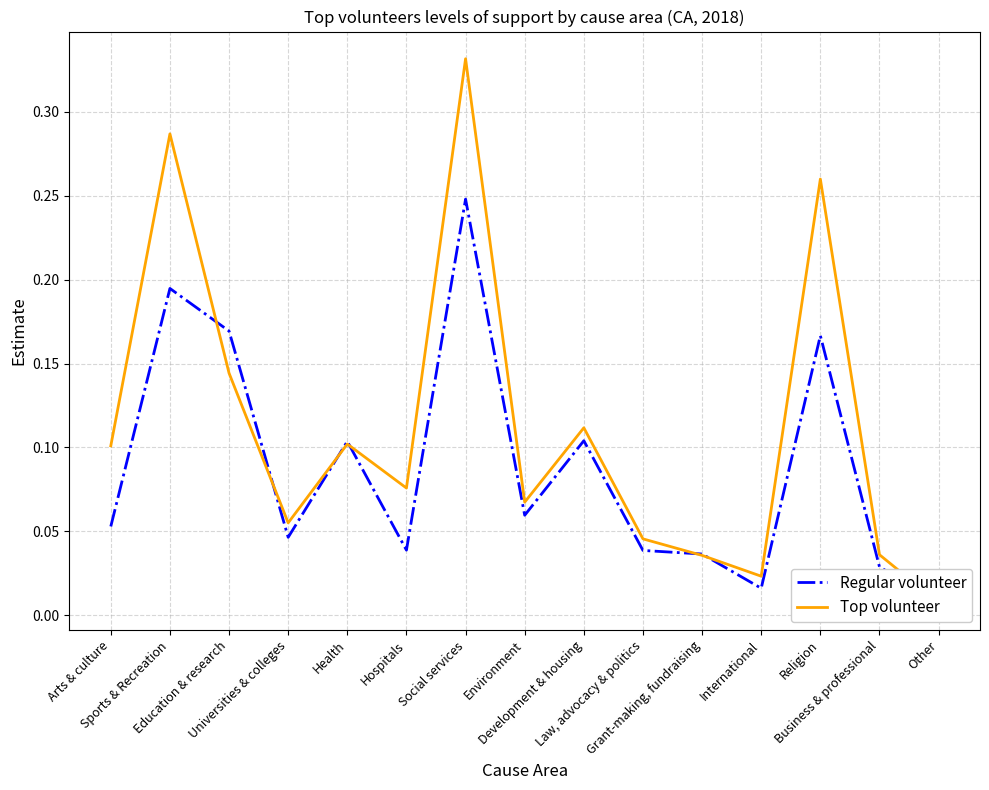

List the series in order of their overall mean, highest first.

Top volunteer, Regular volunteer